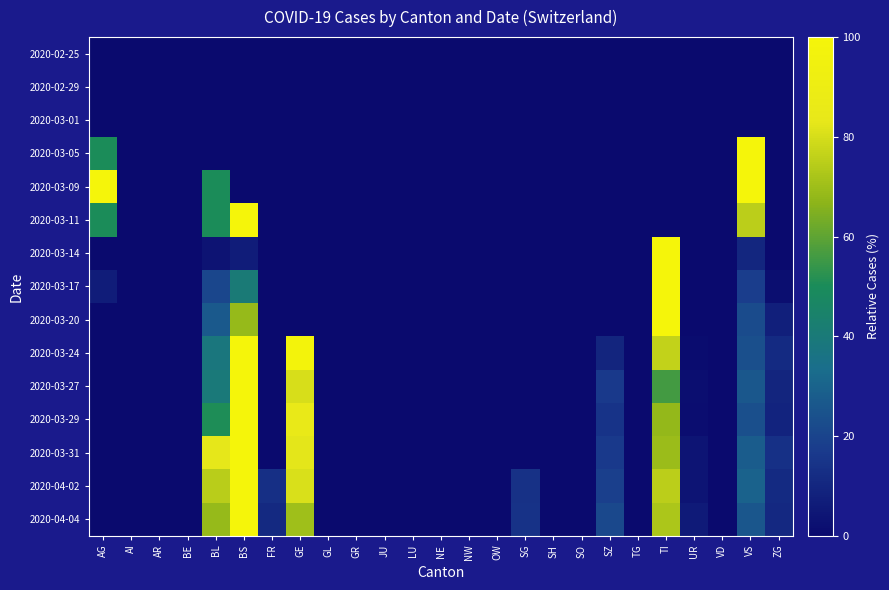

Reading left to right, extract all data points from this chart.

2020-02-25: AG=0.0	AI=0.0	AR=0.0	BE=0.0	BL=0.0	BS=0.0	FR=0.0	GE=0.0	GL=0.0	GR=0.0	JU=0.0	LU=0.0	NE=0.0	NW=0.0	OW=0.0	SG=0.0	SH=0.0	SO=0.0	SZ=0.0	TG=0.0	TI=0.0	UR=0.0	VD=0.0	VS=0.0	ZG=0.0
2020-02-29: AG=0.0	AI=0.0	AR=0.0	BE=0.0	BL=0.0	BS=0.0	FR=0.0	GE=0.0	GL=0.0	GR=0.0	JU=0.0	LU=0.0	NE=0.0	NW=0.0	OW=0.0	SG=0.0	SH=0.0	SO=0.0	SZ=0.0	TG=0.0	TI=0.0	UR=0.0	VD=0.0	VS=0.0	ZG=0.0
2020-03-01: AG=0.0	AI=0.0	AR=0.0	BE=0.0	BL=0.0	BS=0.0	FR=0.0	GE=0.0	GL=0.0	GR=0.0	JU=0.0	LU=0.0	NE=0.0	NW=0.0	OW=0.0	SG=0.0	SH=0.0	SO=0.0	SZ=0.0	TG=0.0	TI=0.0	UR=0.0	VD=0.0	VS=0.0	ZG=0.0
2020-03-05: AG=50.0	AI=0.0	AR=0.0	BE=0.0	BL=0.0	BS=0.0	FR=0.0	GE=0.0	GL=0.0	GR=0.0	JU=0.0	LU=0.0	NE=0.0	NW=0.0	OW=0.0	SG=0.0	SH=0.0	SO=0.0	SZ=0.0	TG=0.0	TI=0.0	UR=0.0	VD=0.0	VS=100.0	ZG=0.0
2020-03-09: AG=100.0	AI=0.0	AR=0.0	BE=0.0	BL=50.0	BS=0.0	FR=0.0	GE=0.0	GL=0.0	GR=0.0	JU=0.0	LU=0.0	NE=0.0	NW=0.0	OW=0.0	SG=0.0	SH=0.0	SO=0.0	SZ=0.0	TG=0.0	TI=0.0	UR=0.0	VD=0.0	VS=100.0	ZG=0.0
2020-03-11: AG=50.0	AI=0.0	AR=0.0	BE=0.0	BL=50.0	BS=100.0	FR=0.0	GE=0.0	GL=0.0	GR=0.0	JU=0.0	LU=0.0	NE=0.0	NW=0.0	OW=0.0	SG=0.0	SH=0.0	SO=0.0	SZ=0.0	TG=0.0	TI=0.0	UR=0.0	VD=0.0	VS=75.0	ZG=0.0
2020-03-14: AG=0.0	AI=0.0	AR=0.0	BE=0.0	BL=3.3	BS=6.6	FR=0.0	GE=0.0	GL=0.0	GR=0.0	JU=0.0	LU=0.0	NE=0.0	NW=0.0	OW=0.0	SG=0.0	SH=0.0	SO=0.0	SZ=0.0	TG=0.0	TI=100.0	UR=0.0	VD=0.0	VS=9.8	ZG=0.0
2020-03-17: AG=6.5	AI=0.0	AR=0.0	BE=0.0	BL=21.0	BS=40.3	FR=0.0	GE=0.0	GL=0.0	GR=0.0	JU=0.0	LU=0.0	NE=0.0	NW=0.0	OW=0.0	SG=0.0	SH=0.0	SO=0.0	SZ=0.0	TG=0.0	TI=100.0	UR=0.0	VD=0.0	VS=17.7	ZG=1.6
2020-03-20: AG=0.0	AI=0.0	AR=0.0	BE=0.0	BL=26.9	BS=68.7	FR=0.0	GE=0.0	GL=0.0	GR=0.0	JU=0.0	LU=0.0	NE=0.0	NW=0.0	OW=0.0	SG=0.0	SH=0.0	SO=0.0	SZ=0.0	TG=0.0	TI=100.0	UR=0.0	VD=0.0	VS=22.4	ZG=7.5
2020-03-24: AG=0.0	AI=0.0	AR=0.0	BE=0.0	BL=38.1	BS=100.0	FR=0.0	GE=98.1	GL=0.0	GR=0.0	JU=0.0	LU=0.0	NE=0.0	NW=0.0	OW=0.0	SG=0.0	SH=0.0	SO=0.0	SZ=9.5	TG=0.0	TI=76.2	UR=1.0	VD=0.0	VS=23.8	ZG=11.4
2020-03-27: AG=0.0	AI=0.0	AR=0.0	BE=0.0	BL=39.8	BS=100.0	FR=0.0	GE=80.1	GL=0.0	GR=0.0	JU=0.0	LU=0.0	NE=0.0	NW=0.0	OW=0.0	SG=0.0	SH=0.0	SO=0.0	SZ=16.8	TG=0.0	TI=56.0	UR=1.6	VD=0.0	VS=26.2	ZG=9.4
2020-03-29: AG=0.0	AI=0.0	AR=0.0	BE=0.0	BL=50.4	BS=100.0	FR=0.0	GE=84.6	GL=0.0	GR=0.0	JU=0.0	LU=0.0	NE=0.0	NW=0.0	OW=0.0	SG=0.0	SH=0.0	SO=0.0	SZ=14.5	TG=0.0	TI=68.0	UR=1.3	VD=0.0	VS=23.7	ZG=9.2
2020-03-31: AG=0.0	AI=0.0	AR=0.0	BE=0.0	BL=82.9	BS=100.0	FR=0.0	GE=82.5	GL=0.0	GR=0.0	JU=0.0	LU=0.0	NE=0.0	NW=0.0	OW=0.0	SG=0.0	SH=0.0	SO=0.0	SZ=16.4	TG=0.0	TI=69.2	UR=3.8	VD=0.0	VS=27.7	ZG=13.4
2020-04-02: AG=0.0	AI=0.0	AR=0.0	BE=0.0	BL=74.9	BS=100.0	FR=13.1	GE=80.9	GL=0.0	GR=0.0	JU=0.0	LU=0.0	NE=0.0	NW=0.0	OW=0.0	SG=14.0	SH=0.0	SO=0.0	SZ=18.6	TG=0.0	TI=75.1	UR=3.7	VD=0.0	VS=29.7	ZG=11.7
2020-04-04: AG=0.0	AI=0.0	AR=0.0	BE=0.0	BL=68.7	BS=100.0	FR=11.3	GE=70.3	GL=0.0	GR=0.0	JU=0.0	LU=0.0	NE=0.0	NW=0.0	OW=0.0	SG=14.3	SH=0.0	SO=0.0	SZ=21.2	TG=0.0	TI=72.4	UR=6.0	VD=0.0	VS=25.8	ZG=10.6